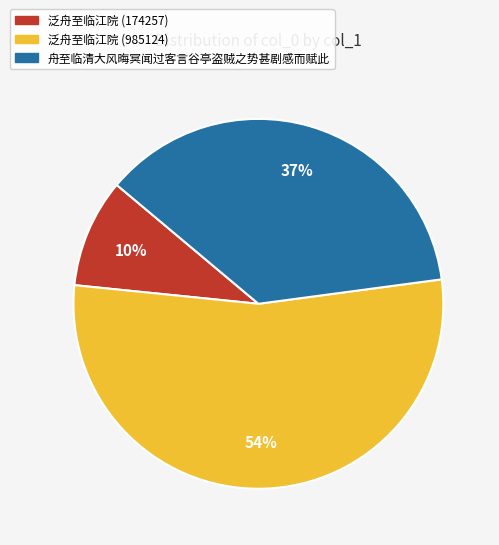

Which category has the biggest portion of the pie?

泛舟至临江院 (985124)